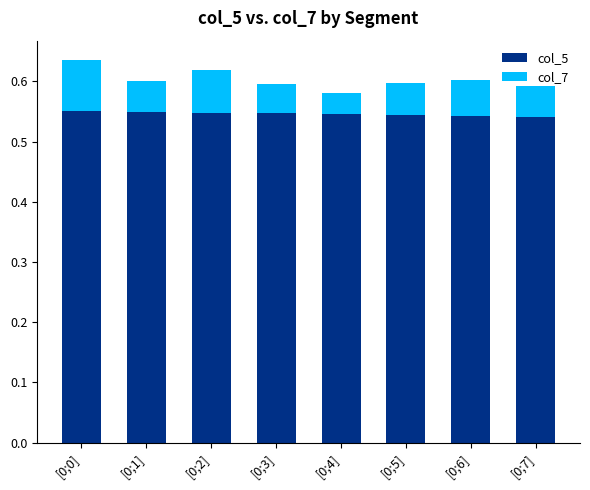

True or false: col_5 has a value of 1.0 at [0;0].

False